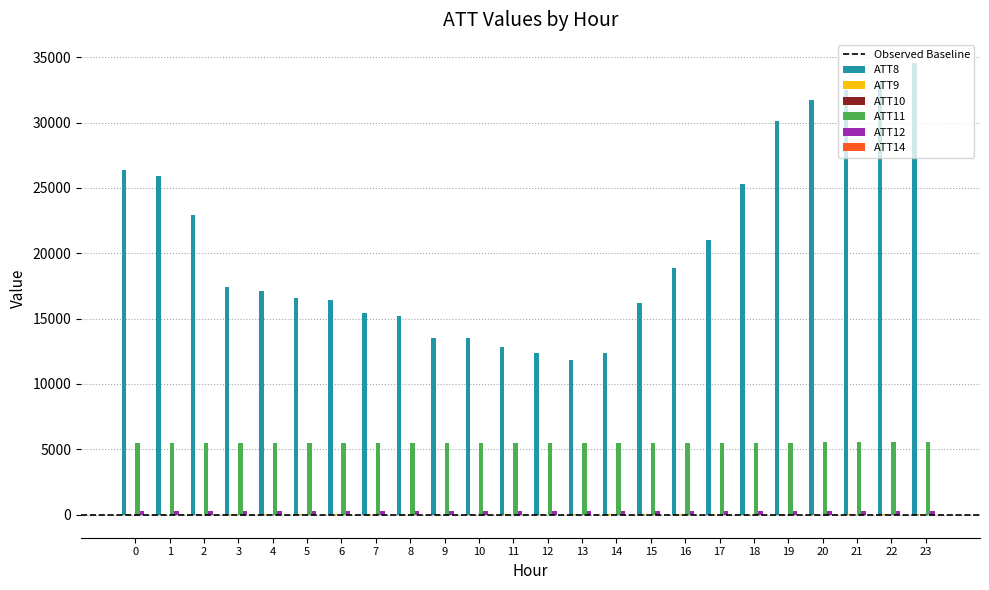

The value of ATT8 at 18 is 25300.0. True or false?

True